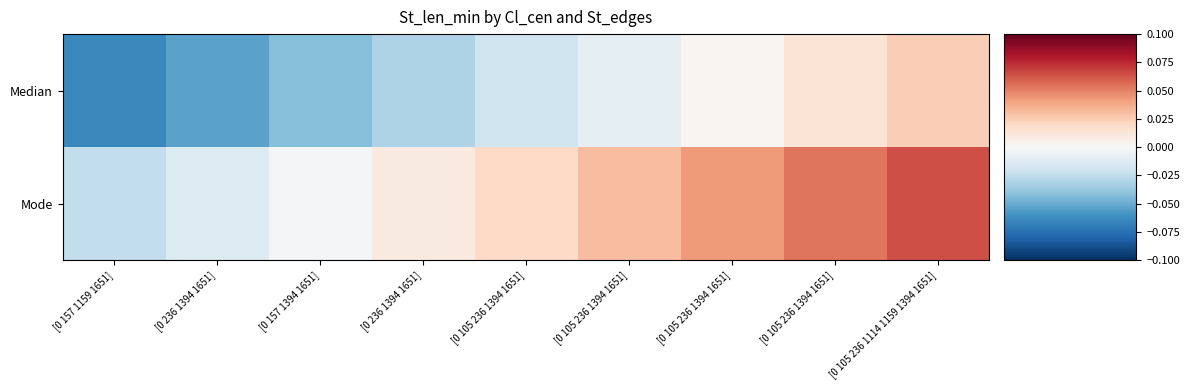

Reading left to right, extract all data points from this chart.

Median: [0 157 1159 1651]=-0.1	[0 236 1394 1651]=-0.1	[0 157 1394 1651]=-0.0	[0 236 1394 1651]=-0.0	[0 105 236 1394 1651]=-0.0	[0 105 236 1394 1651]=-0.0	[0 105 236 1394 1651]=0.0	[0 105 236 1394 1651]=0.0	[0 105 236 1114 1159 1394 1651]=0.0
Mode: [0 157 1159 1651]=-0.0	[0 236 1394 1651]=-0.0	[0 157 1394 1651]=-0.0	[0 236 1394 1651]=0.0	[0 105 236 1394 1651]=0.0	[0 105 236 1394 1651]=0.0	[0 105 236 1394 1651]=0.0	[0 105 236 1394 1651]=0.1	[0 105 236 1114 1159 1394 1651]=0.1